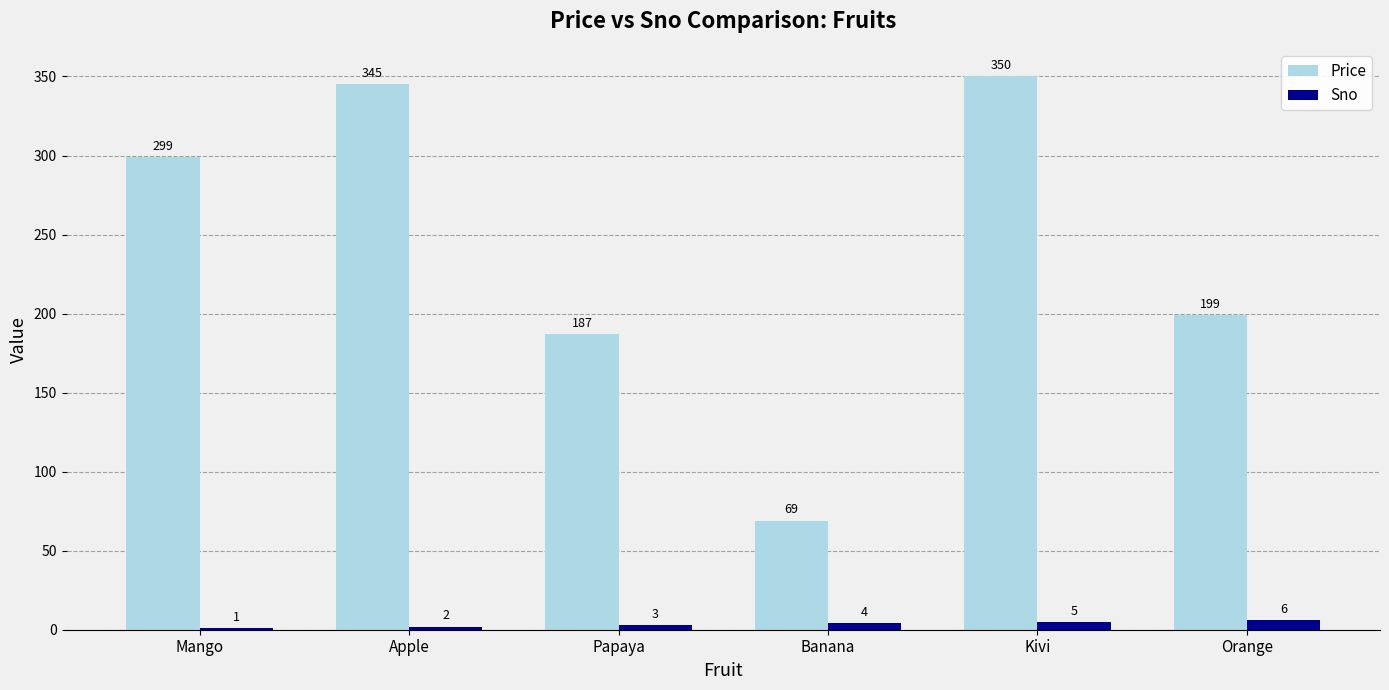

What is the sum of all Sno values?

21